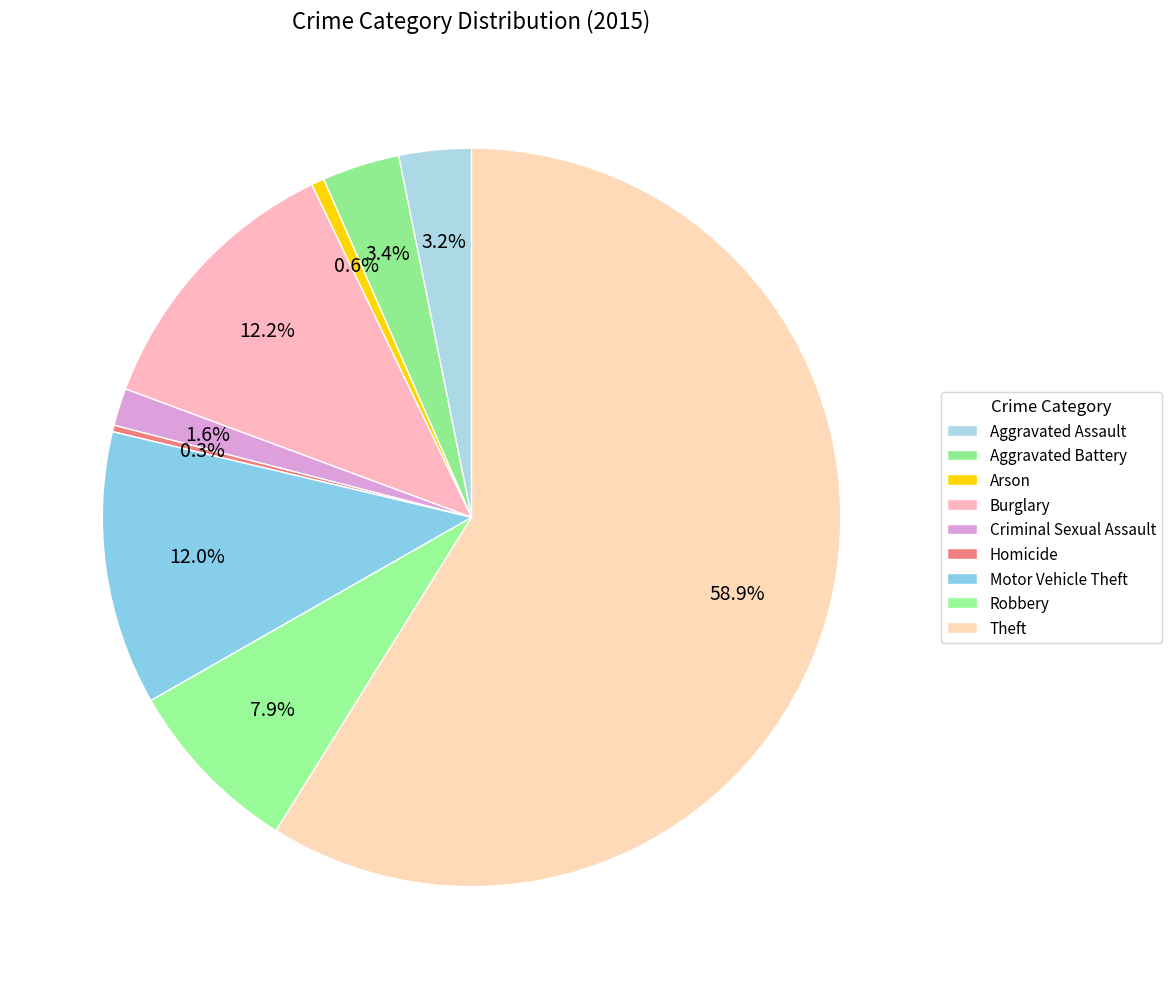

What is the largest slice in the pie chart?

Theft